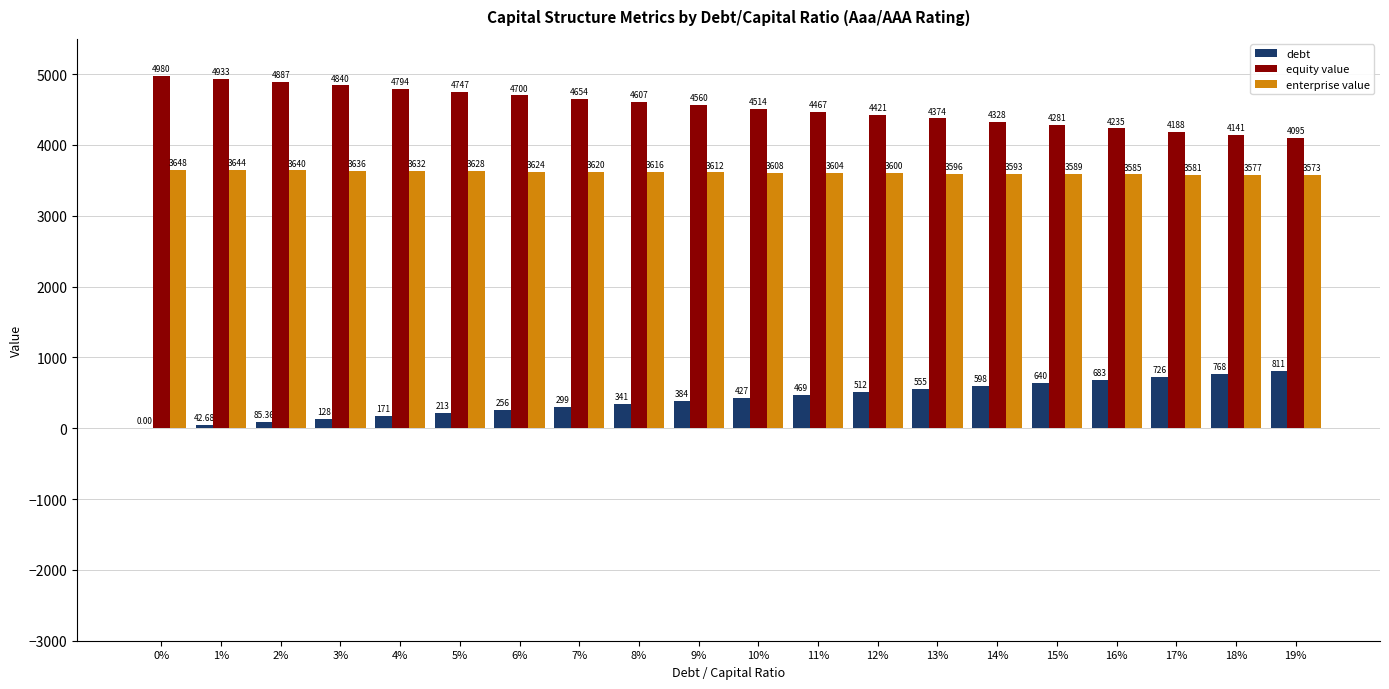

At which label is equity value closest to 4537?

10%